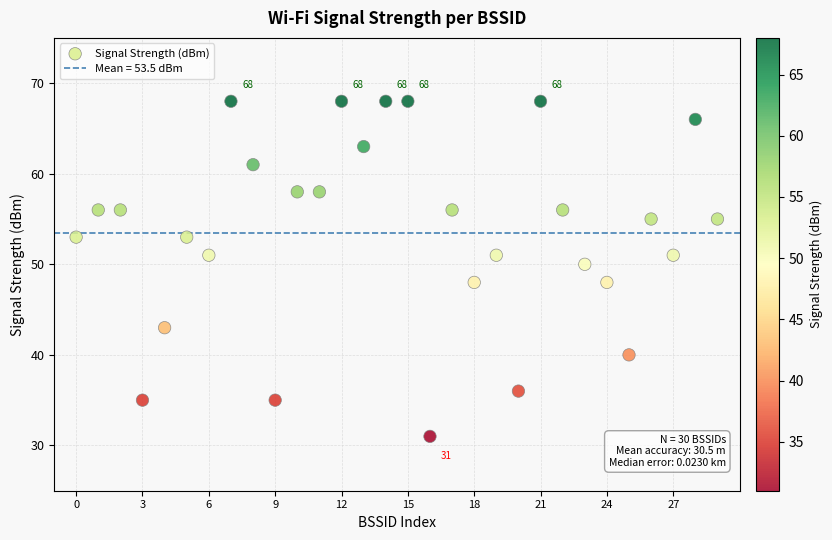

What is the range of Y values (max minus min)?

37